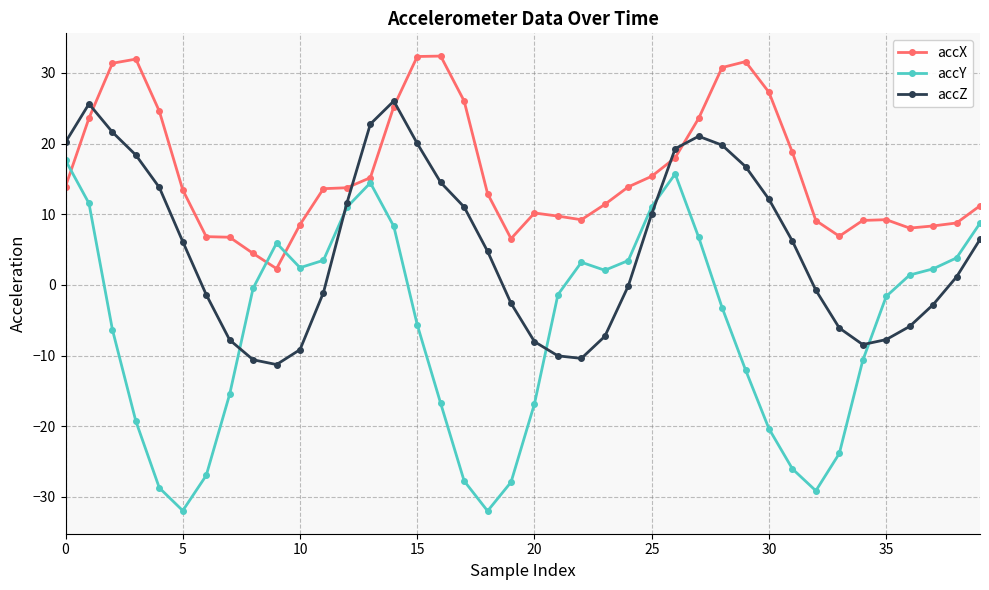

How many values in the accY series are below -1?

21